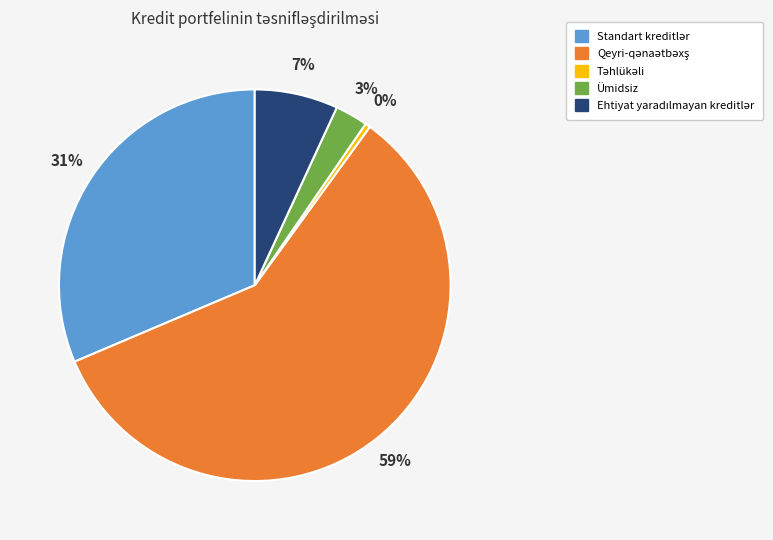

To the nearest percent, what percentage of the pie is Ümidsiz?

3%